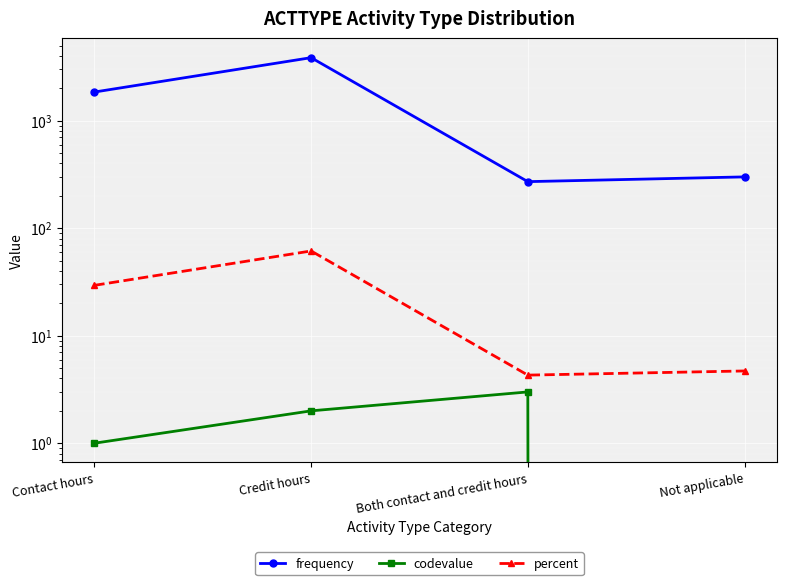

How many values in the codevalue series exceed 2?

1